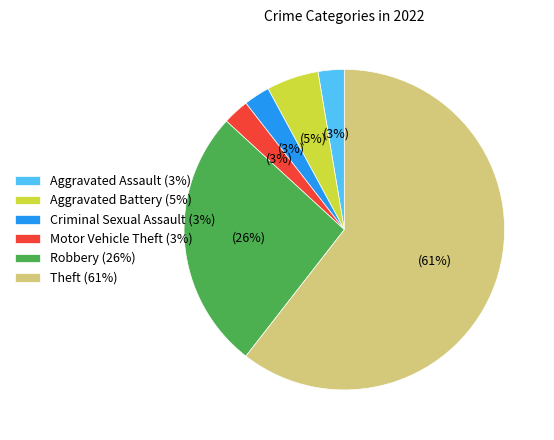

To the nearest percent, what is the combined percentage of Criminal Sexual Assault (3%) and Aggravated Battery (5%)?

8%